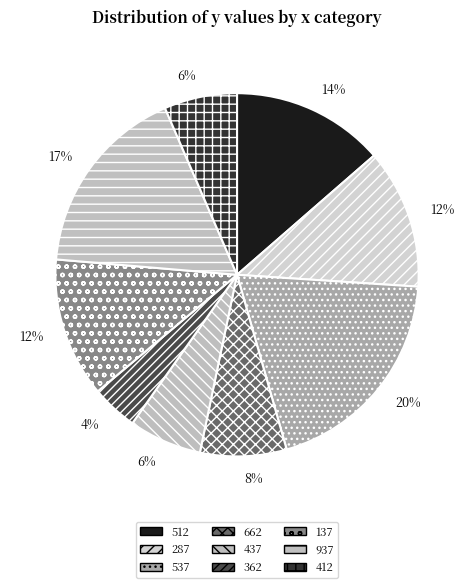

How many slices are in this pie chart?

9